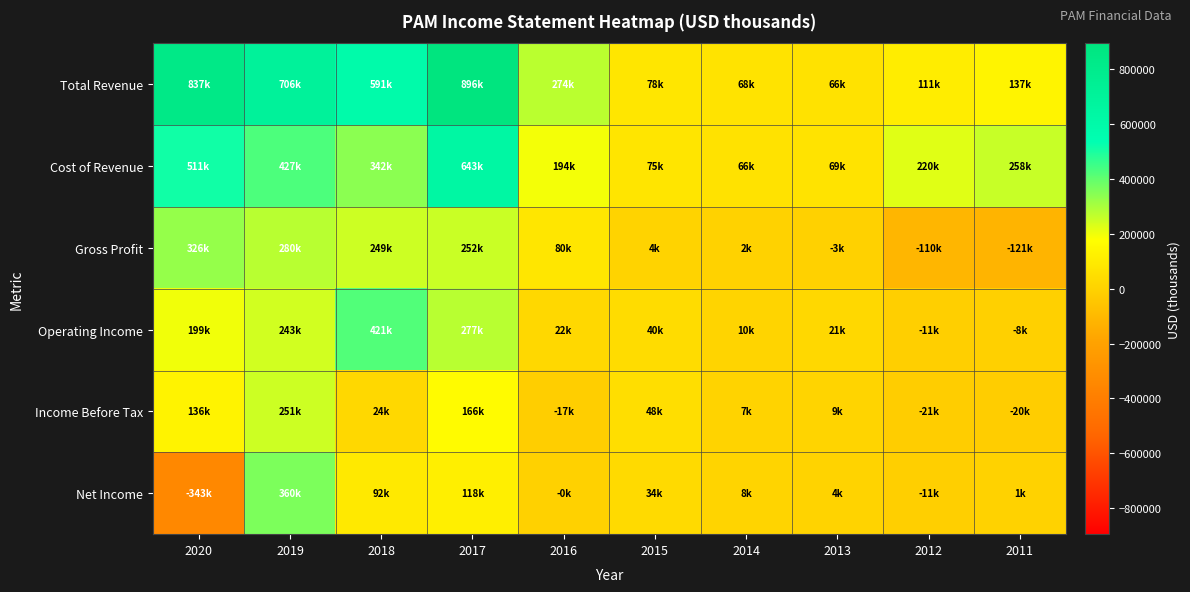

How many distinct data groups are displayed?

6